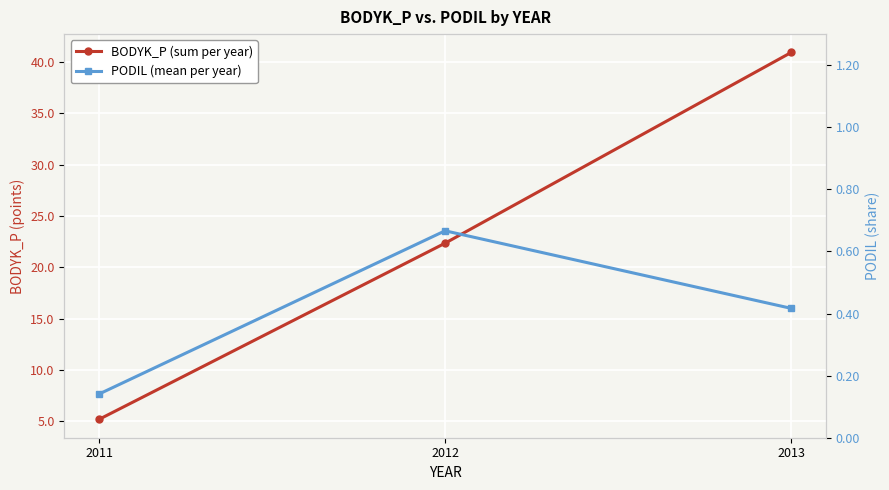

What is the approximate value of BODYK_P (sum per year) at 2012?

22.4